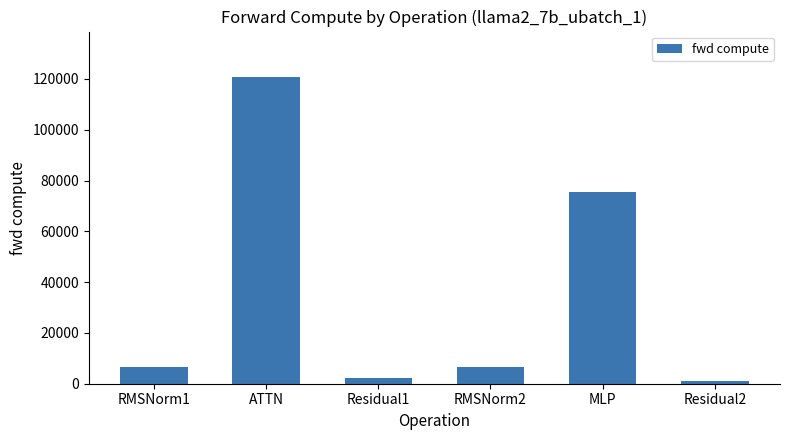

Are the bars horizontal?

No